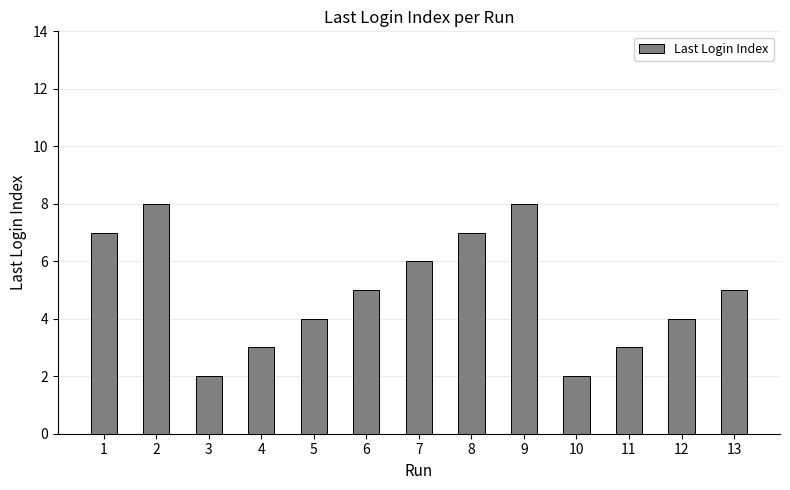

Read the value at 1.

7